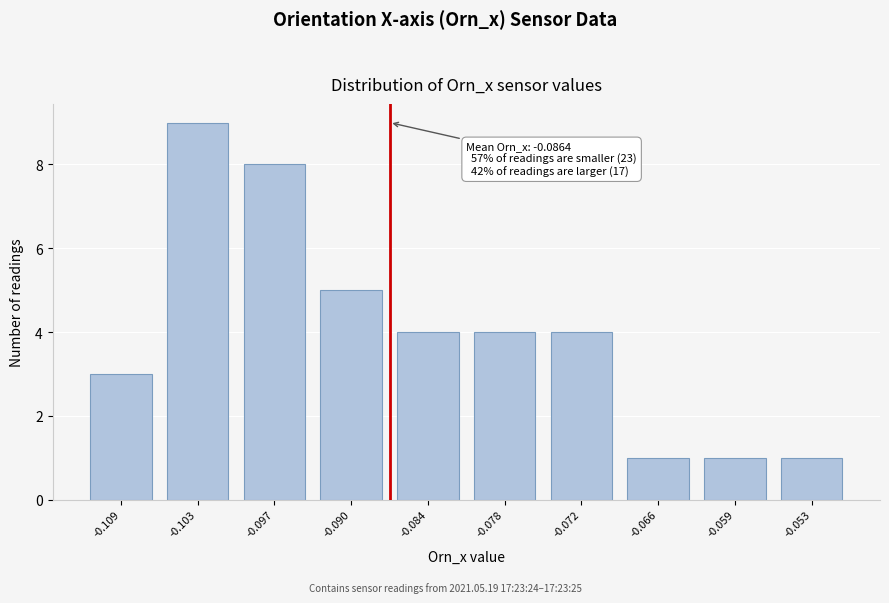

Reading left to right, transcribe all the data shown in this chart.

-0.109=3	-0.103=9	-0.097=8	-0.090=5	-0.084=4	-0.078=4	-0.072=4	-0.066=1	-0.059=1	-0.053=1